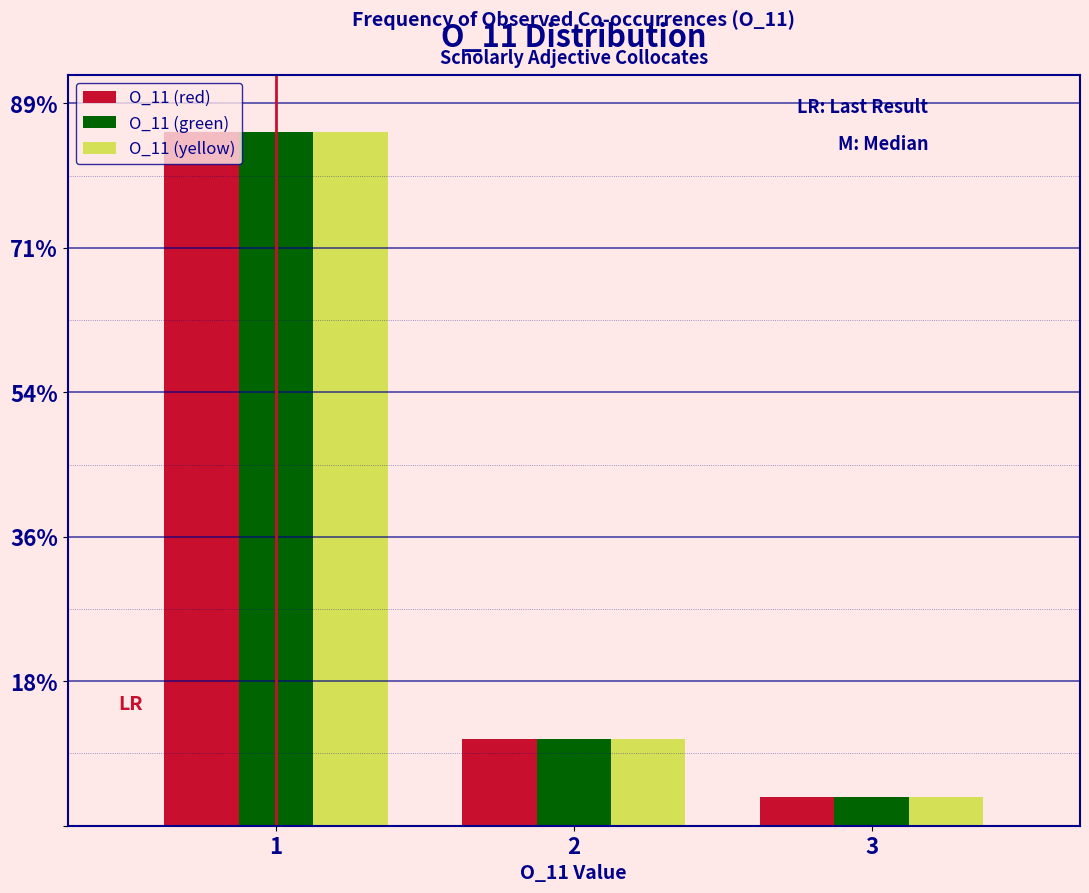

Are the bars horizontal?

No